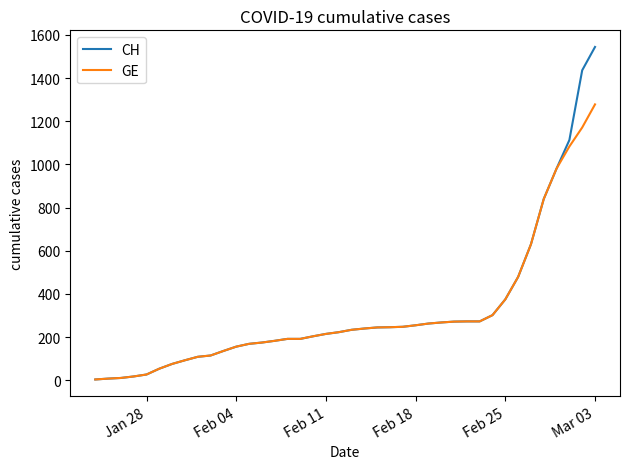

What is the maximum value for CH?

1544